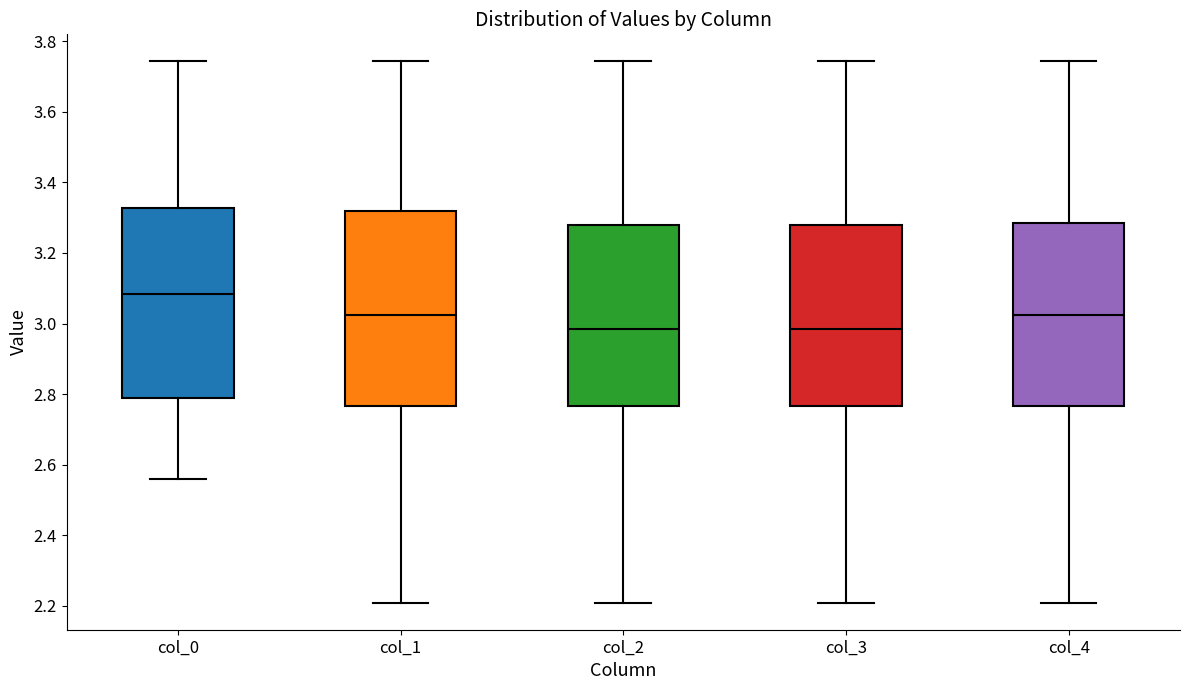

Where does the median line of the box for col_1 sit on the y-axis? The values are not printed on the chart, so give them approximately, as read against the axis.

3.02